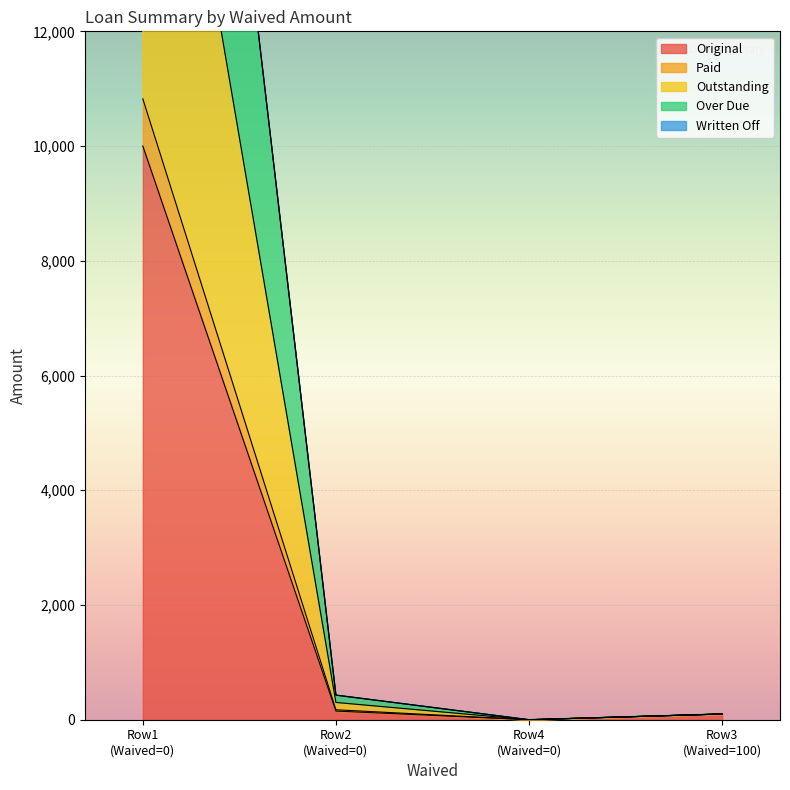

In Original, how many points are lower than both neighbors (excluding endpoints)?

1